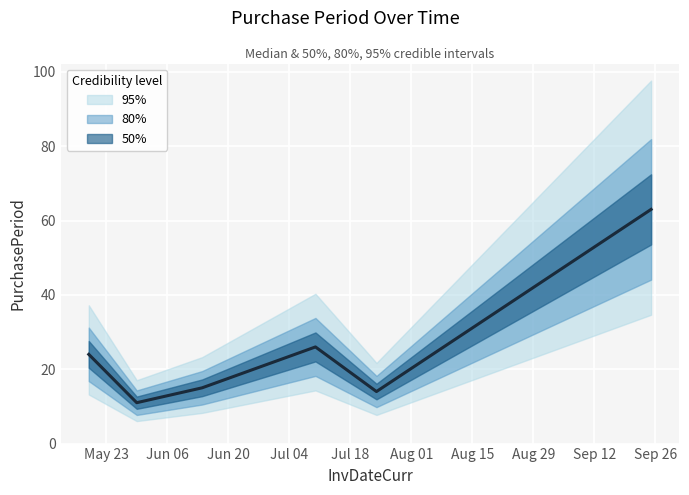

How many points are higher than both their immediate neighbors (excluding endpoints)?

1